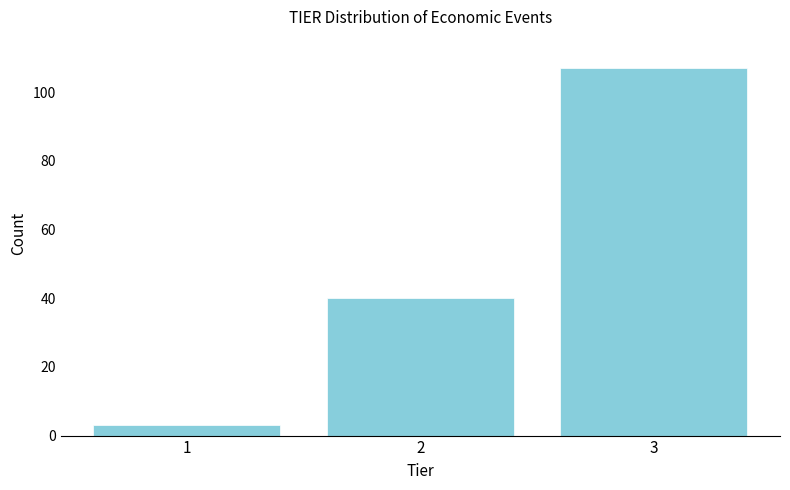

Reading right to left, list all the values displayed in this chart.

107	40	3